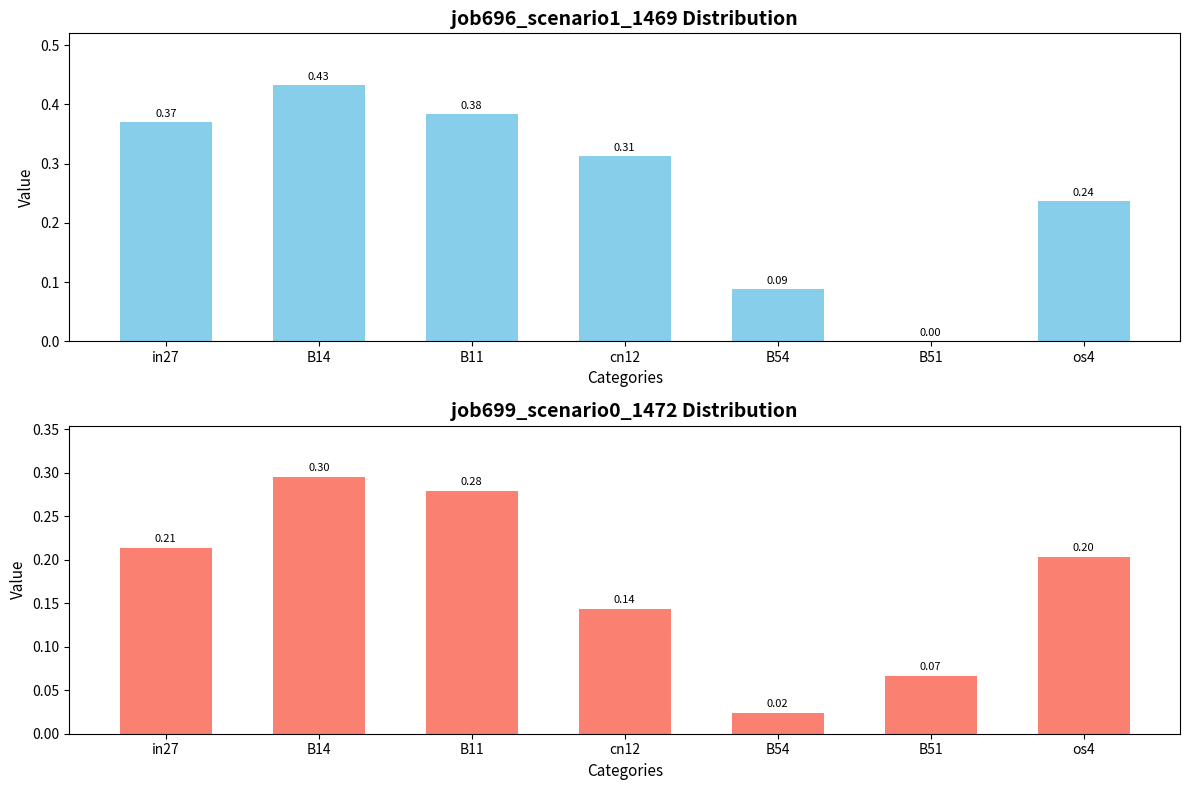

Reading left to right, list all the values displayed in this chart.

job696_scenario1_1469: 0.4	0.4	0.4	0.3	0.1	0.0	0.2
job699_scenario0_1472: 0.2	0.3	0.3	0.1	0.0	0.1	0.2